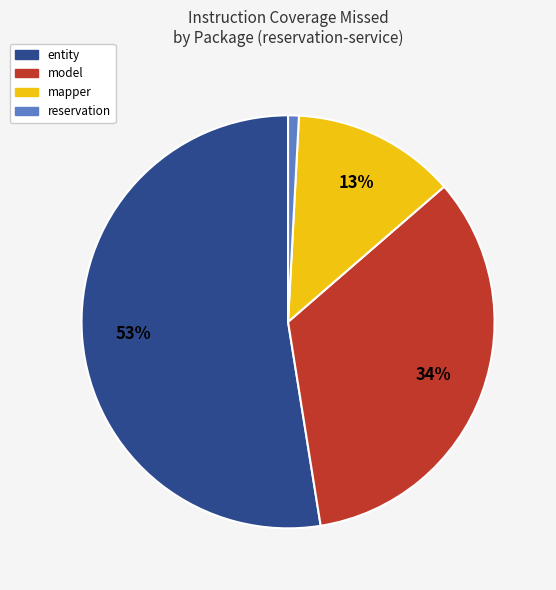

To the nearest percent, what is the average slice percentage?

25%